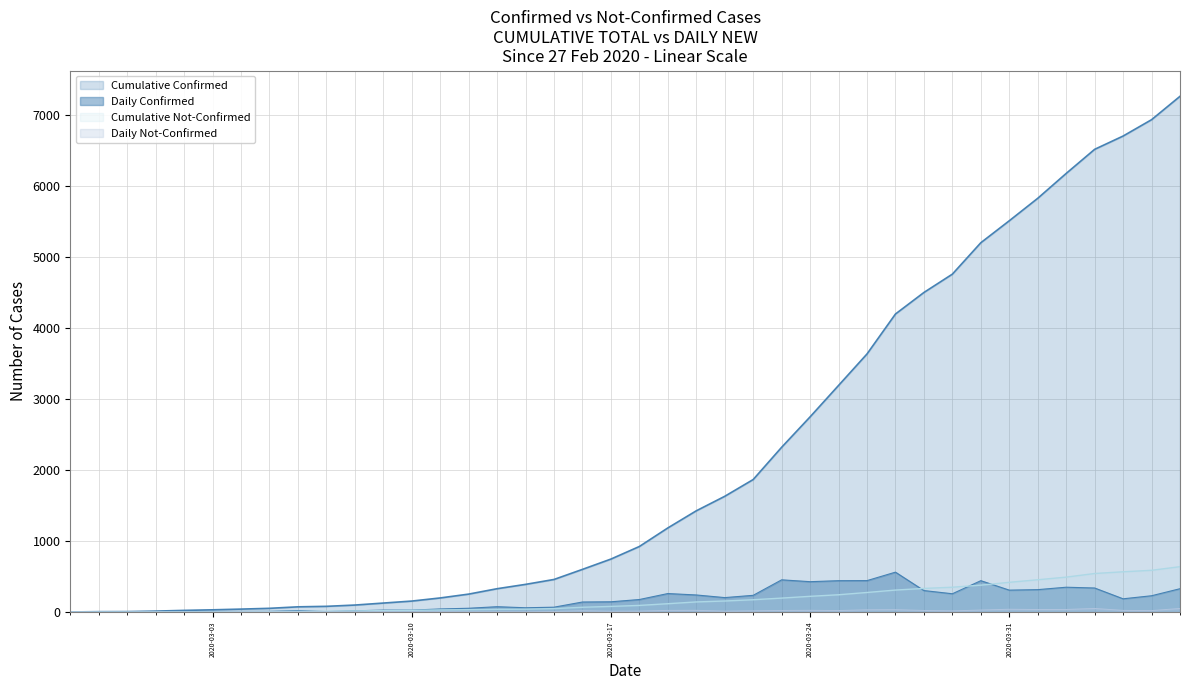

True or false: not-confirmed and confirmed intersect in this chart.

False